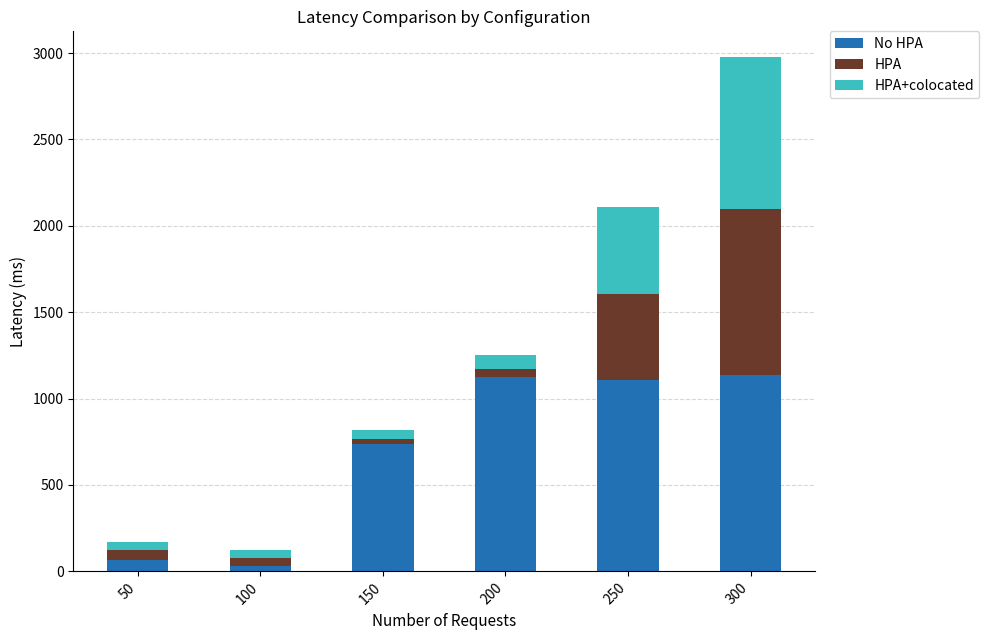

At which category is the sum across all series the highest?

300